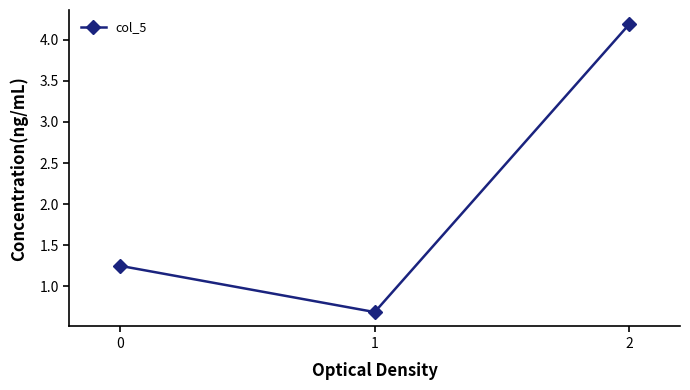

How many values exceed 1?

2